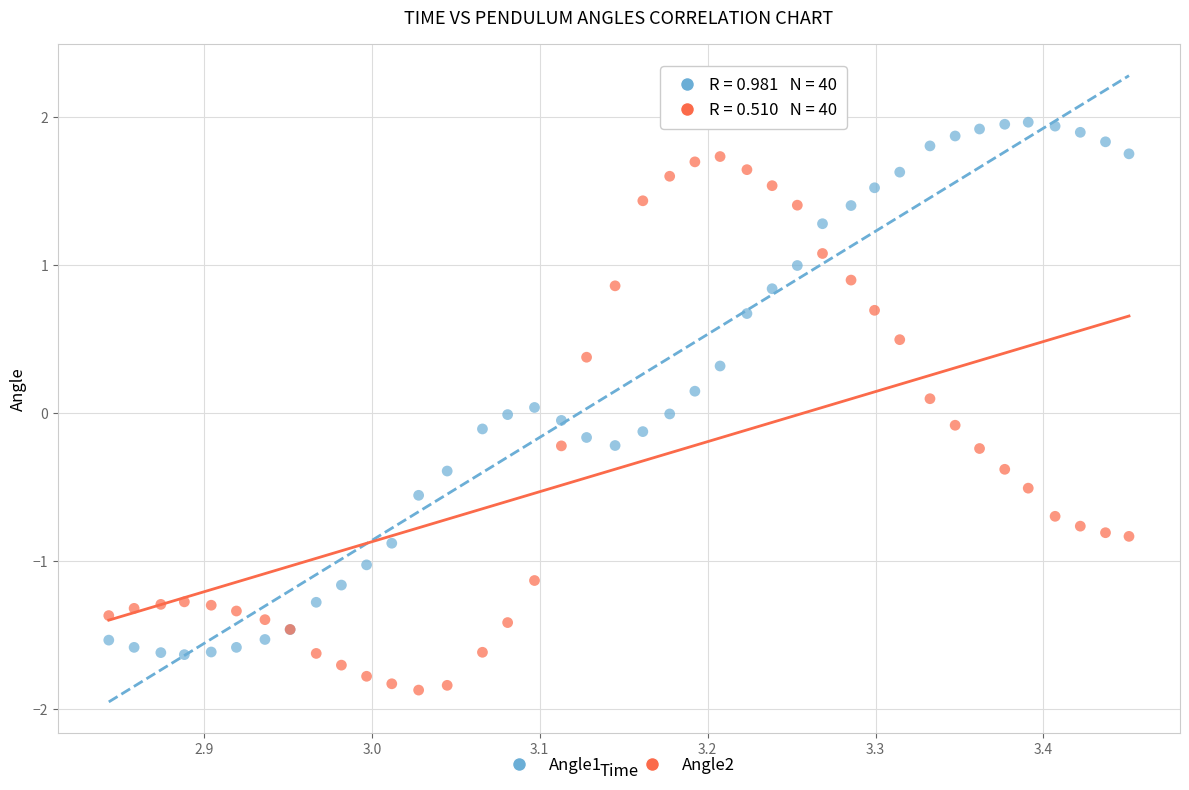

Which series reaches the maximum Y coordinate?

Angle1